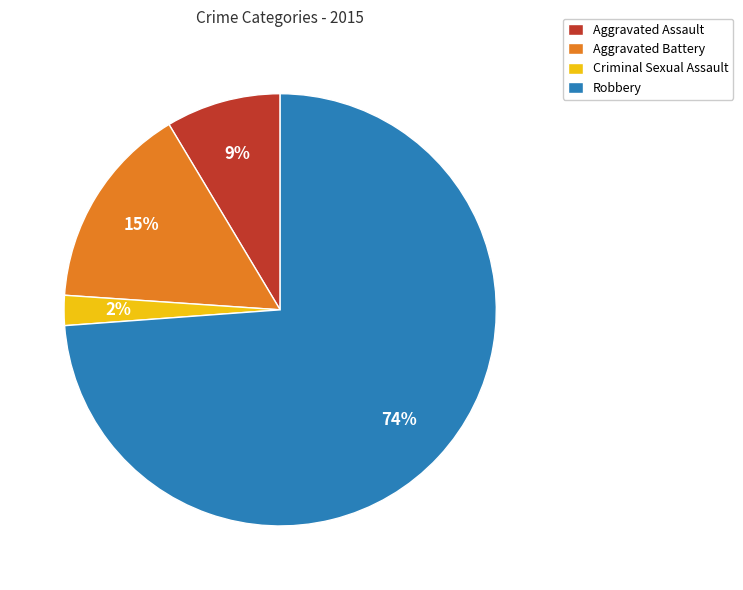

To the nearest percent, what is the difference between the largest and smallest slice percentages?

72%